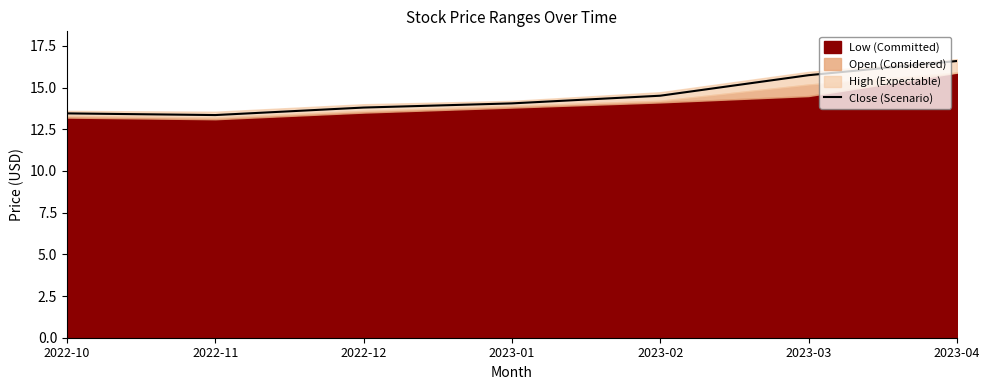

What is the value of the 3rd point from the left?

13.8